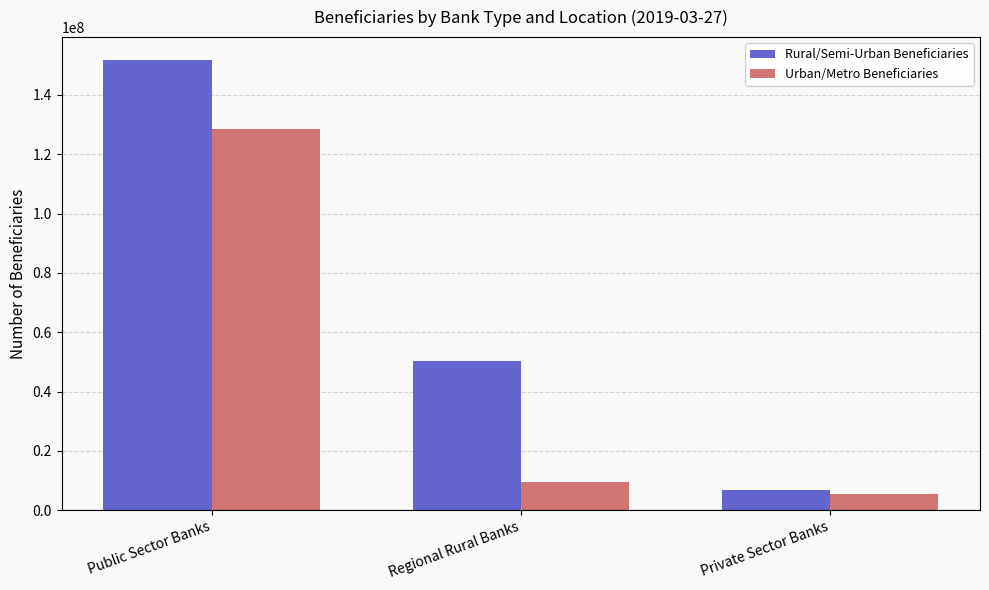

Count the Rural/Semi-Urban Beneficiaries values in the range 6858752 to 151884115.

3